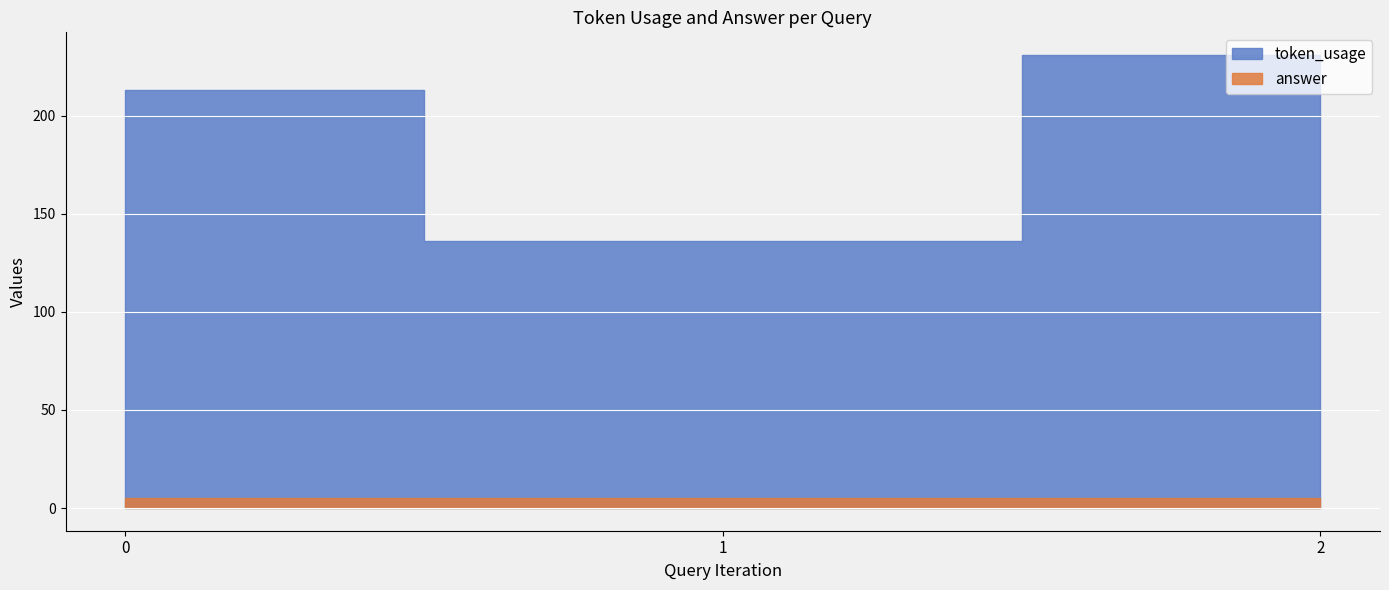

How many lines are shown in the chart?

2